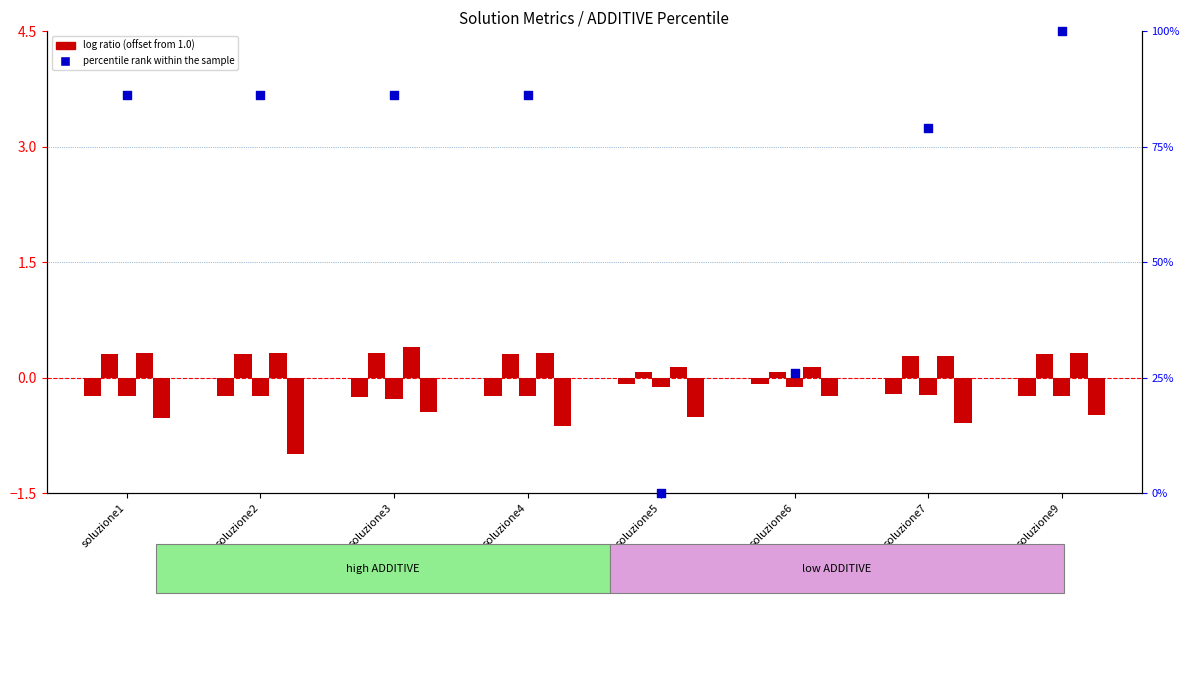

At how many categories does at least one series exceed 41?

6